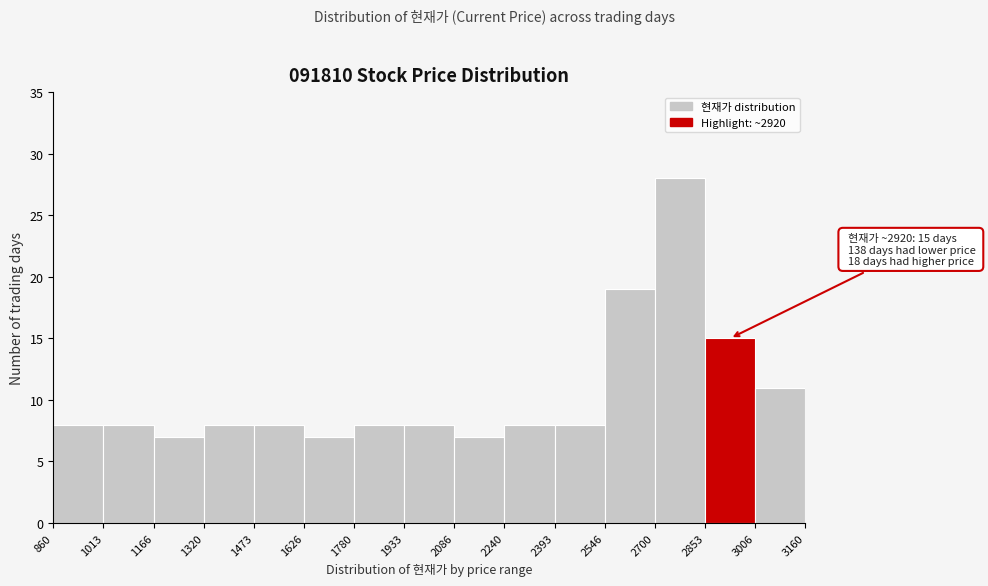

Over which range of the x-axis is the bar tallest?

2700 to 2853